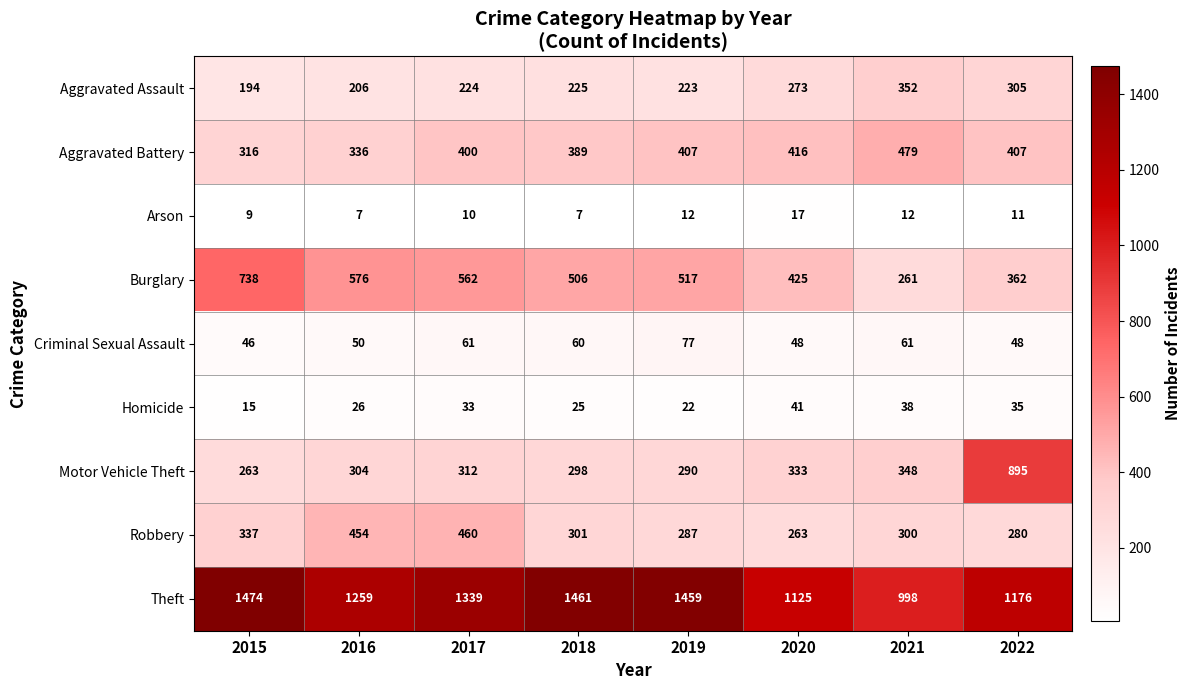

Between 2016 and 2020, which series saw the biggest shift?

Robbery